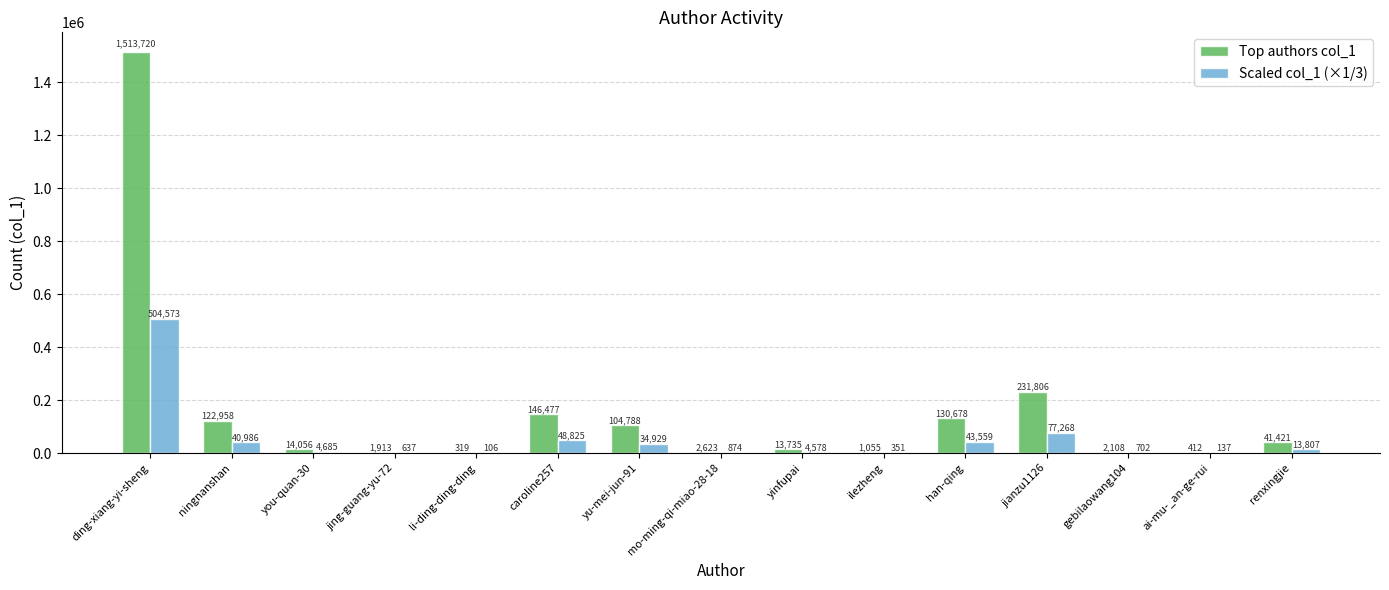

The value of Top authors col_1 at yu-mei-jun-91 is 52121. True or false?

False